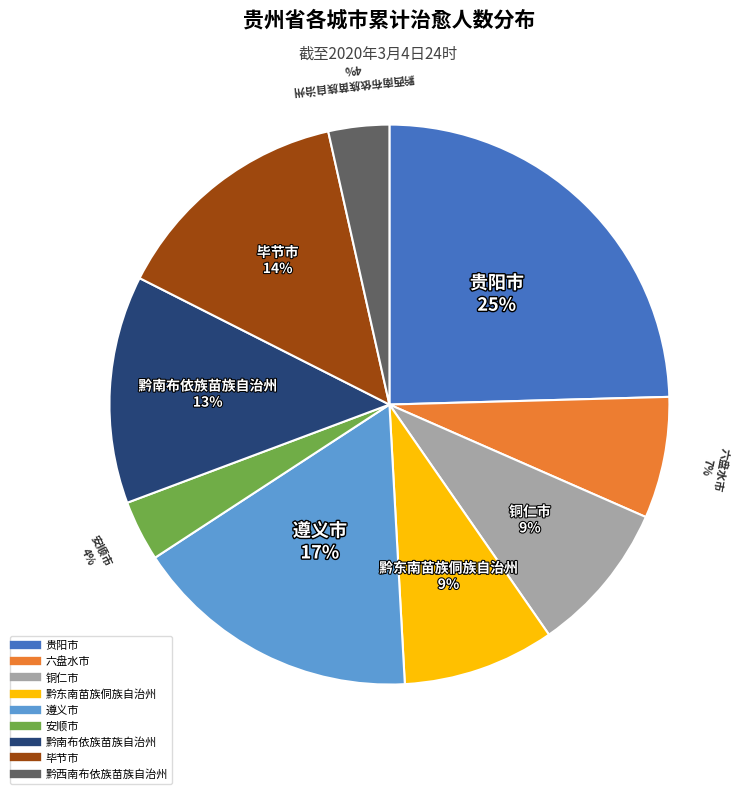

What is the largest slice in the pie chart?

贵阳市